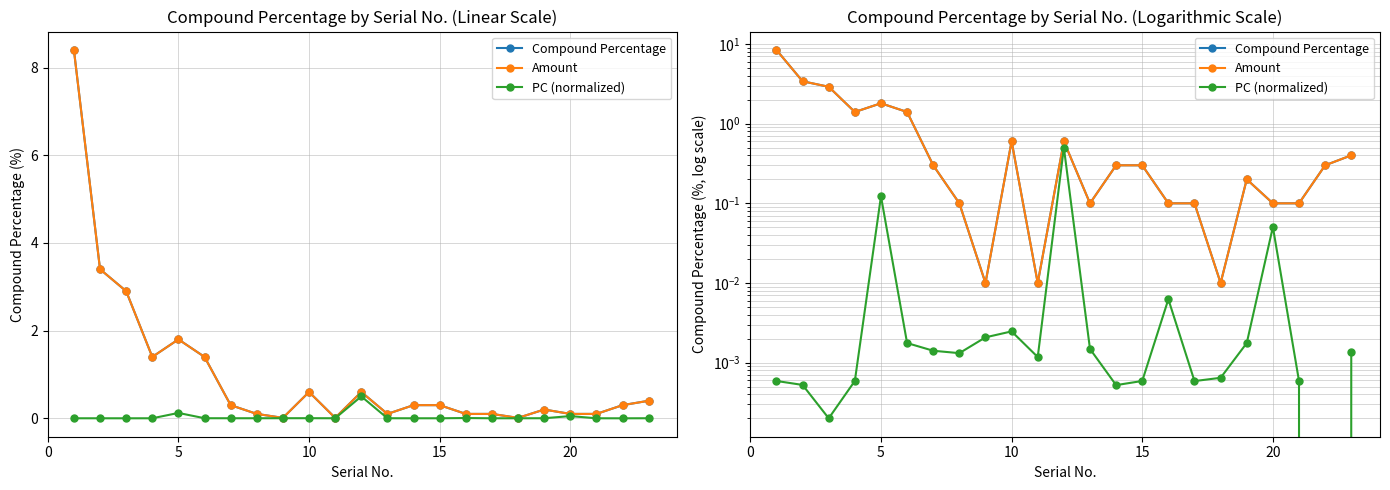

True or false: PC (normalized) and Compound Percentage intersect in this chart.

False